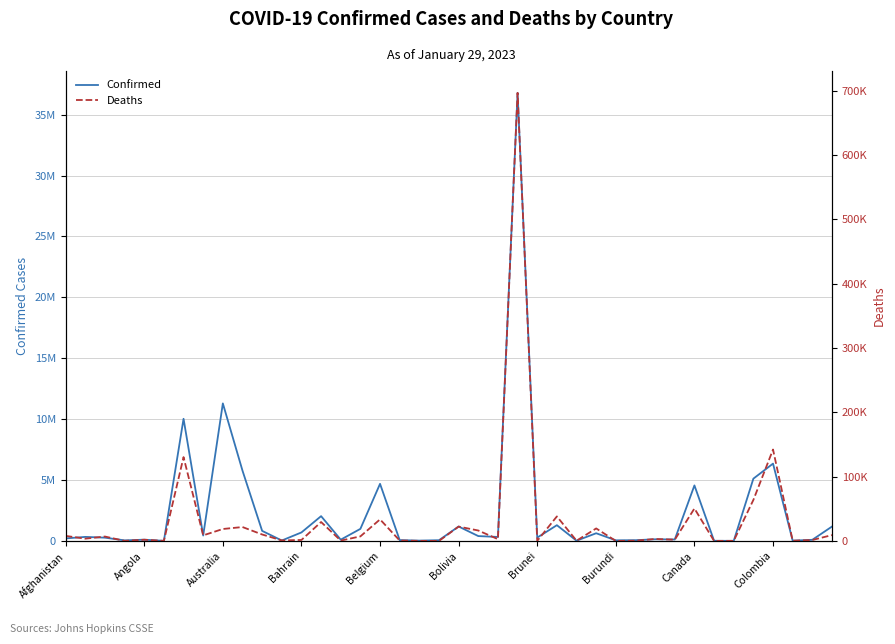

Rank the series at 26 from lowest to highest value.

Deaths, Confirmed